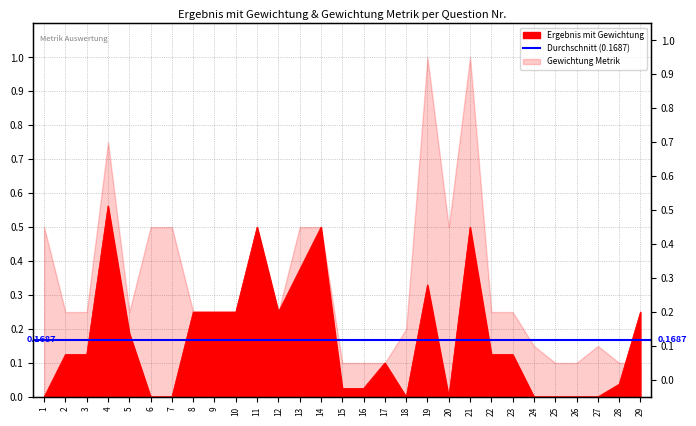

Reading left to right, list all the values displayed in this chart.

1=0.0	2=0.1	3=0.1	4=0.6	5=0.2	6=0.0	7=0.0	8=0.2	9=0.2	10=0.2	11=0.5	12=0.2	13=0.4	14=0.5	15=0.0	16=0.0	17=0.1	18=0.0	19=0.3	20=0.0	21=0.5	22=0.1	23=0.1	24=0.0	25=0.0	26=0.0	27=0.0	28=0.0	29=0.2